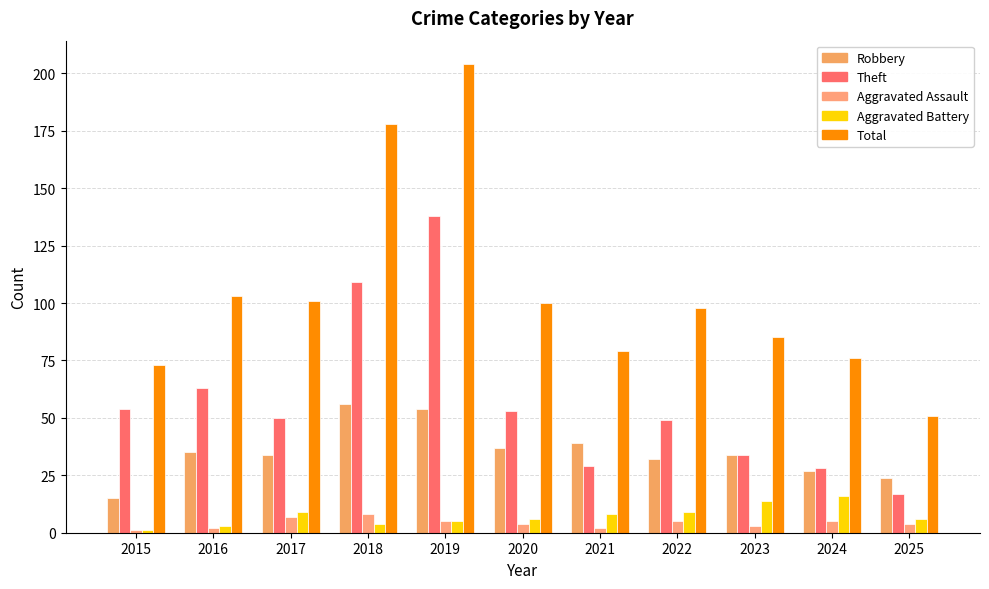

What is the value of the Aggravated Battery bar at the 10th from the left?

16